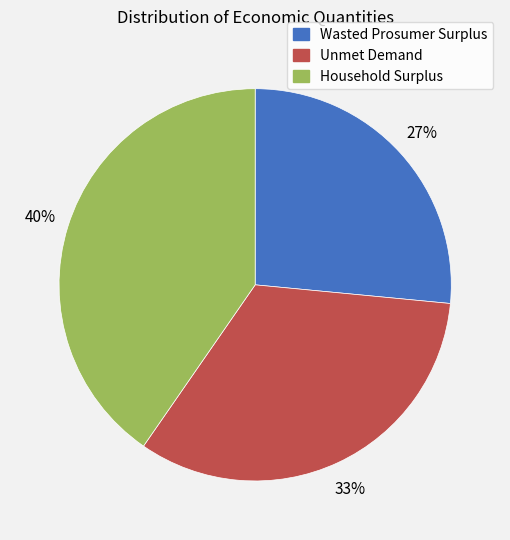

To the nearest percent, what is the average slice percentage?

33%